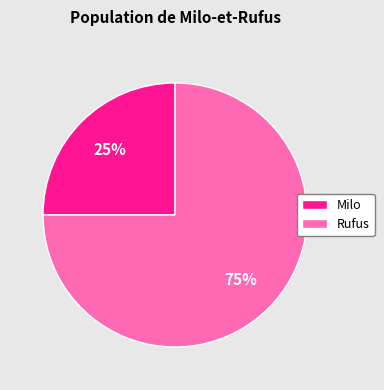

To the nearest percent, what is the combined percentage of Milo and Rufus?

100%